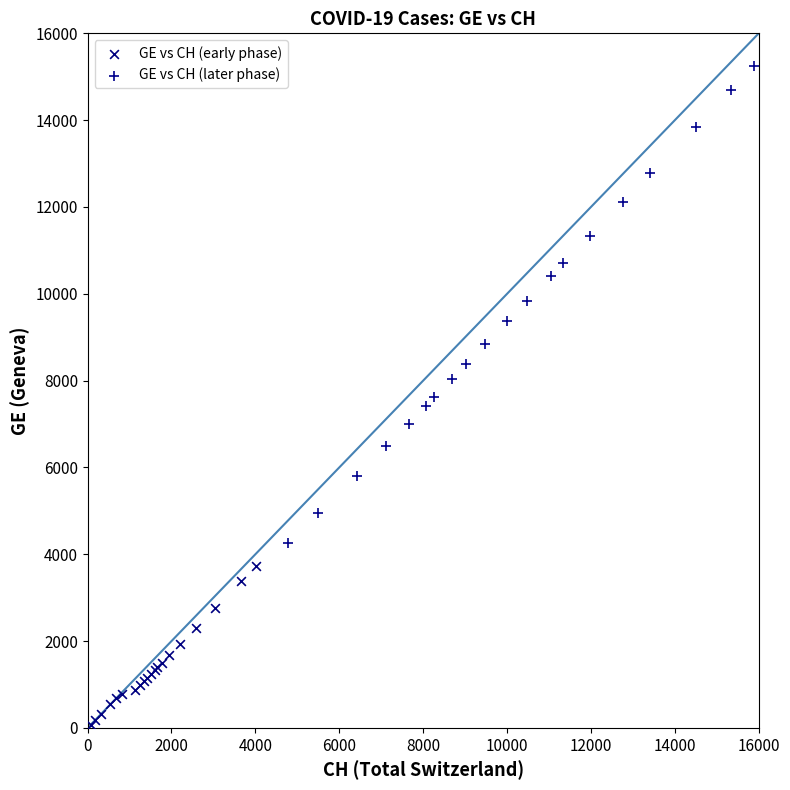

Which series contains the lowest Y value?

GE vs CH (early phase)